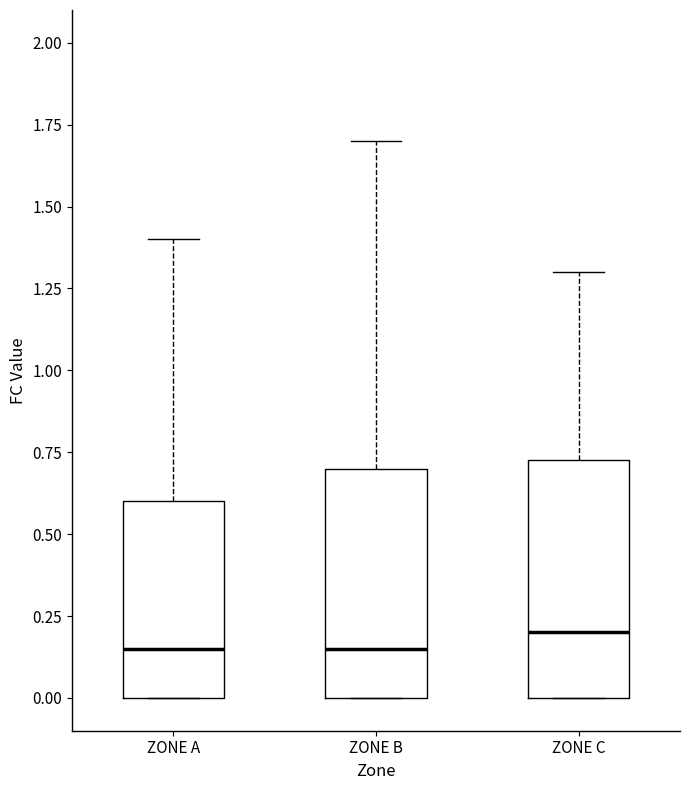

Reading left to right, transcribe this box plot: for each box, give where its median line is, the range the box spans, and where its two whiskers end, as read against the y-axis. The values are not printed on the chart, so give them approximately, as read against the axis.

ZONE A: median 0.15, box 0.00 to 0.60, whiskers 0.00 to 1.40
ZONE B: median 0.15, box 0.00 to 0.70, whiskers 0.00 to 1.70
ZONE C: median 0.20, box 0.00 to 0.75, whiskers 0.00 to 1.30